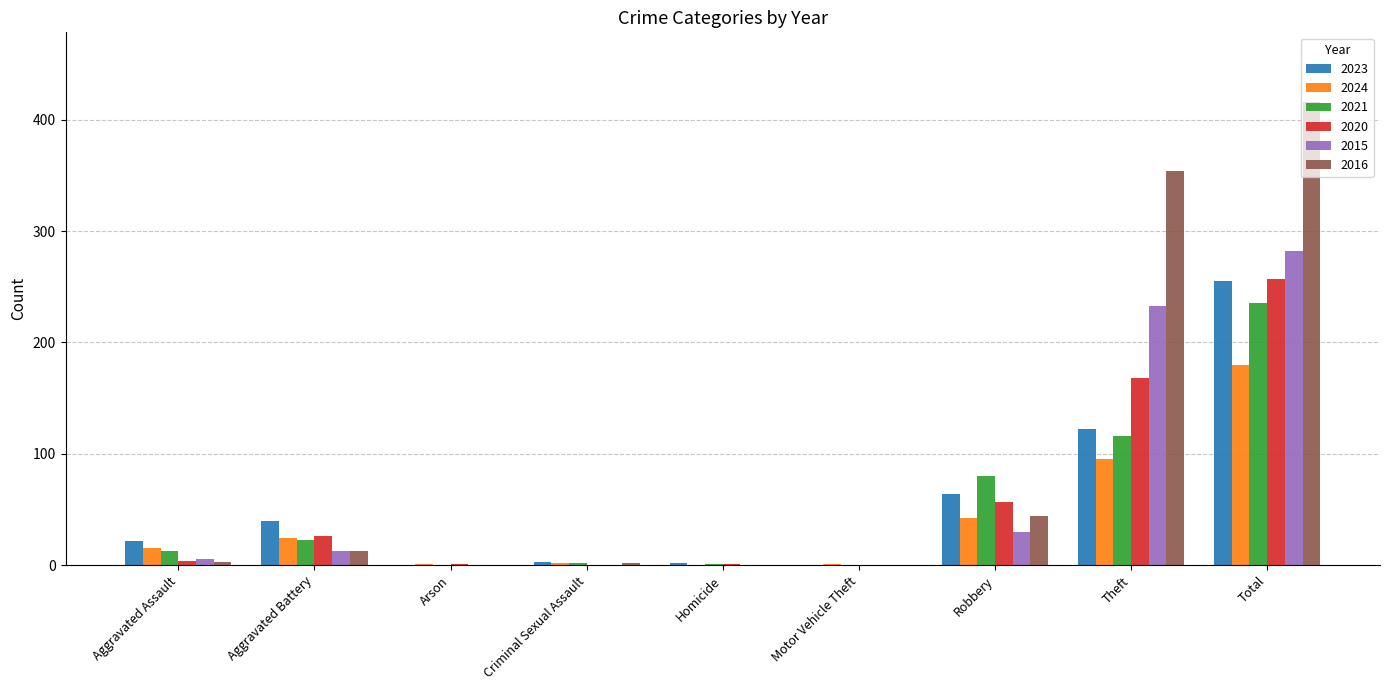

At which category is the sum across all series the highest?

Total